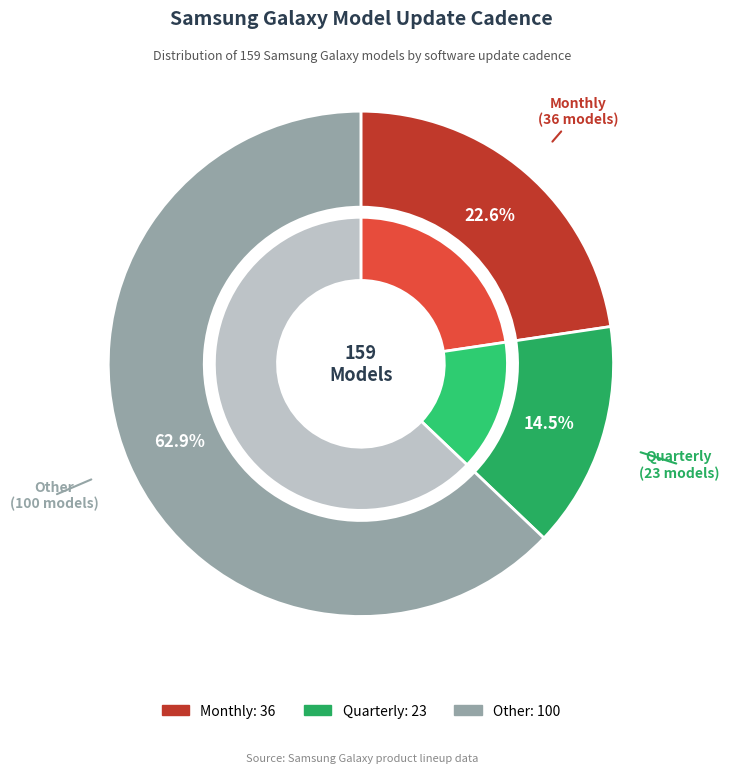

To the nearest percent, what is the average slice percentage?

33%